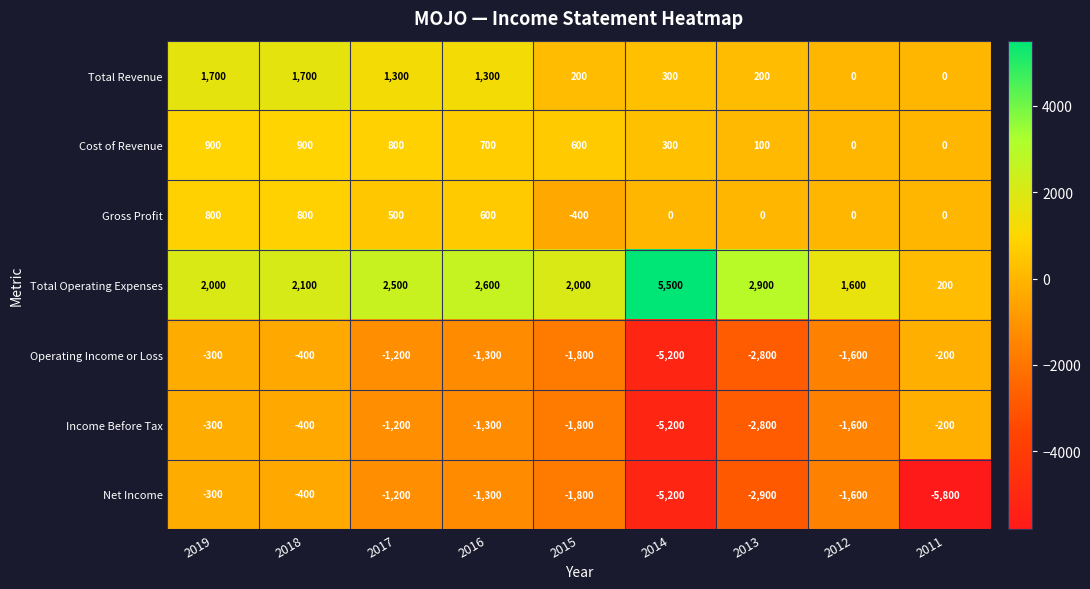

Where is Income Before Tax nearest to the value -2700?

2013